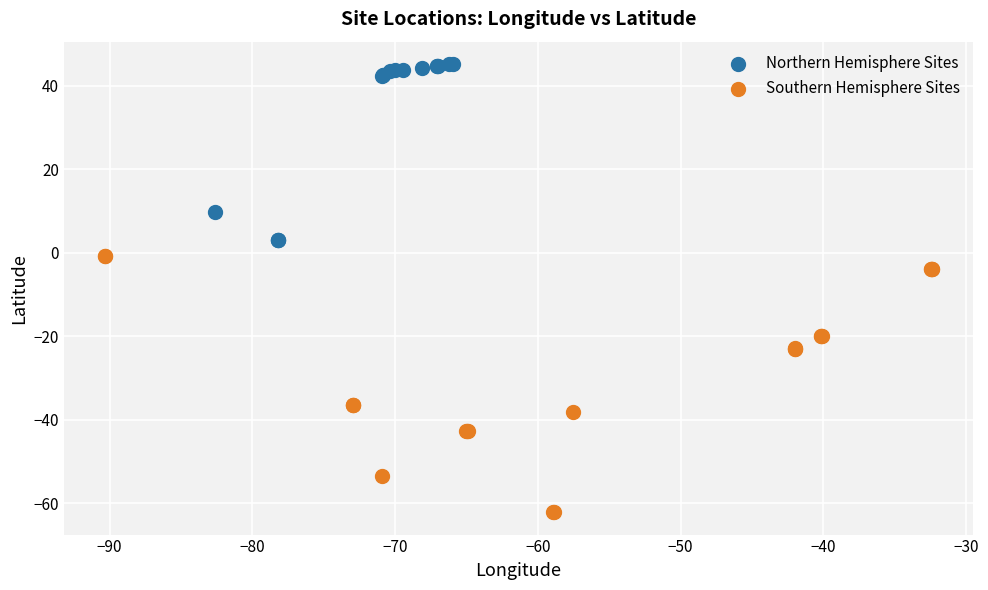

Which series contains the lowest Y value?

Southern Hemisphere Sites